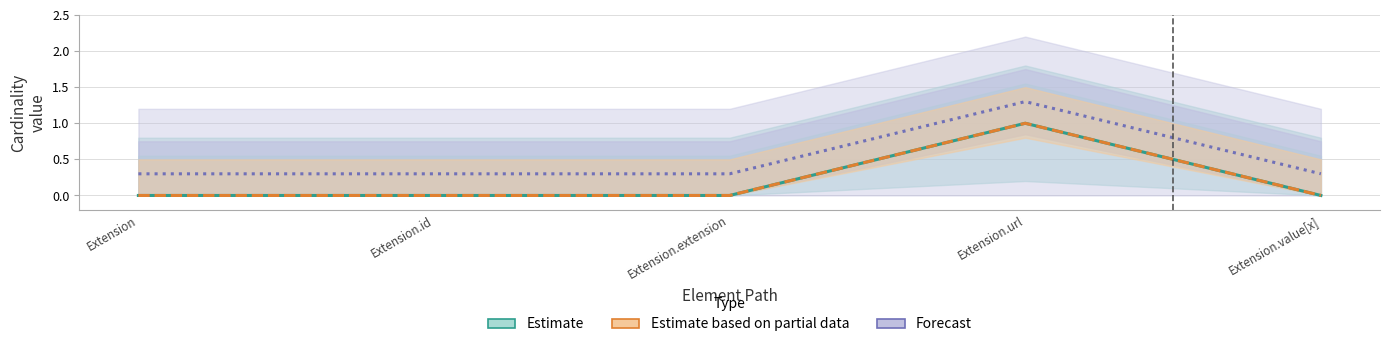

At which category does the chart reach its peak across all series?

Extension.url